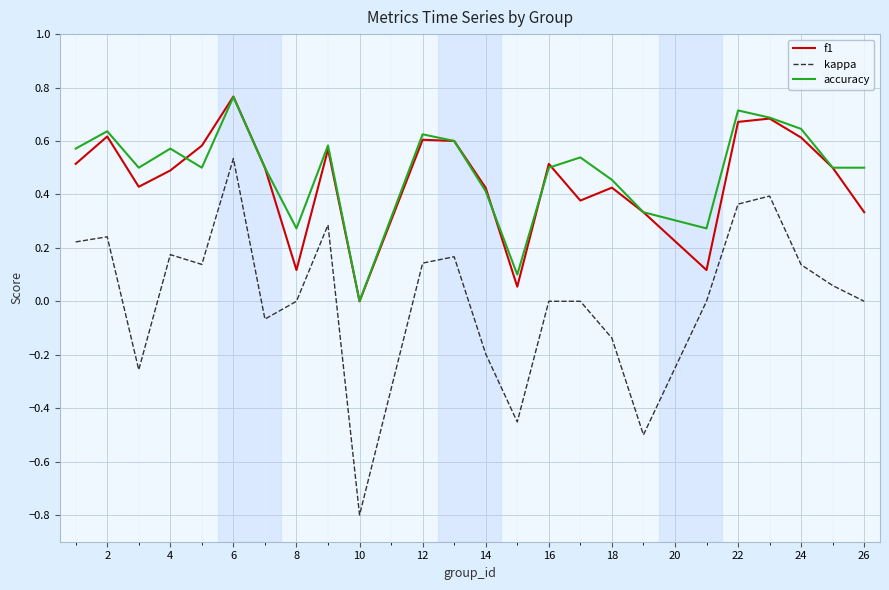

What is the smallest value displayed?

-0.8